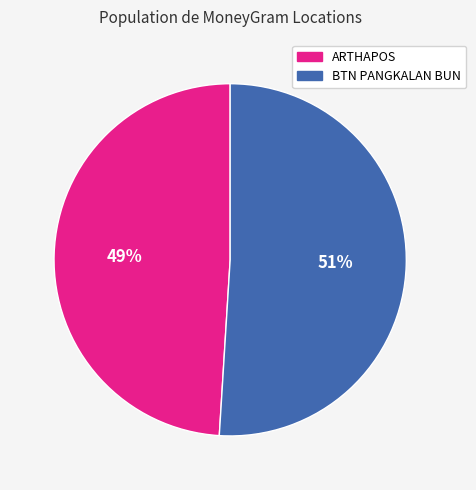

To the nearest percent, what is the average slice percentage?

50%